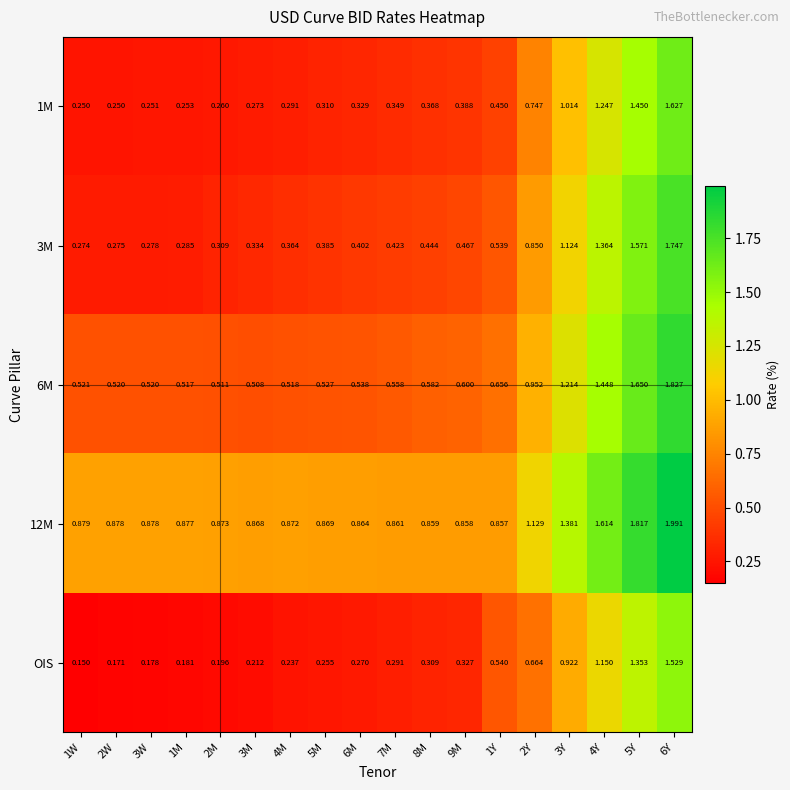

Is the value of 6M at 1W greater than the value of 3M at 8M?

Yes